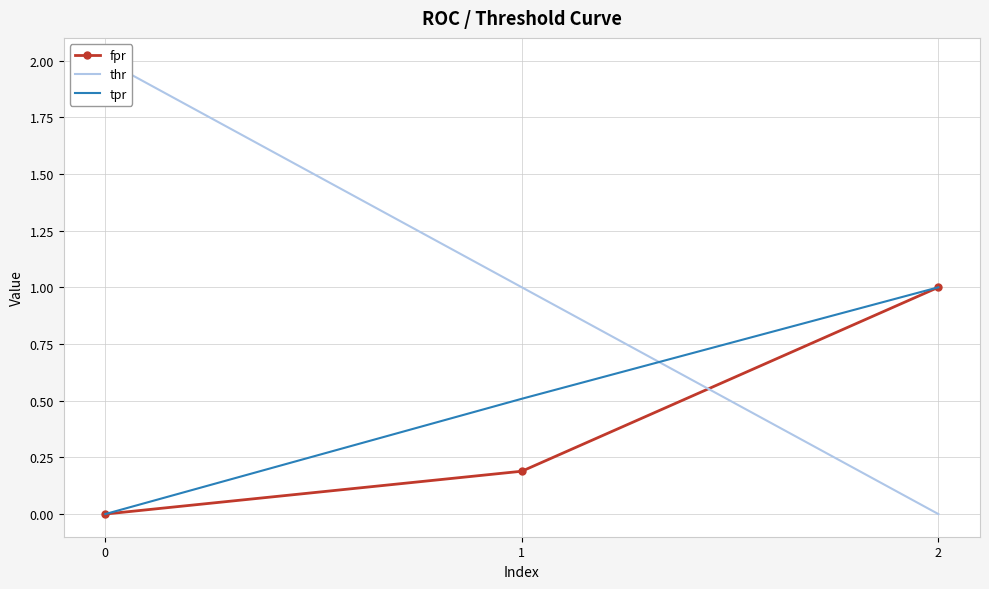

How many values in the tpr series exceed 0?

2